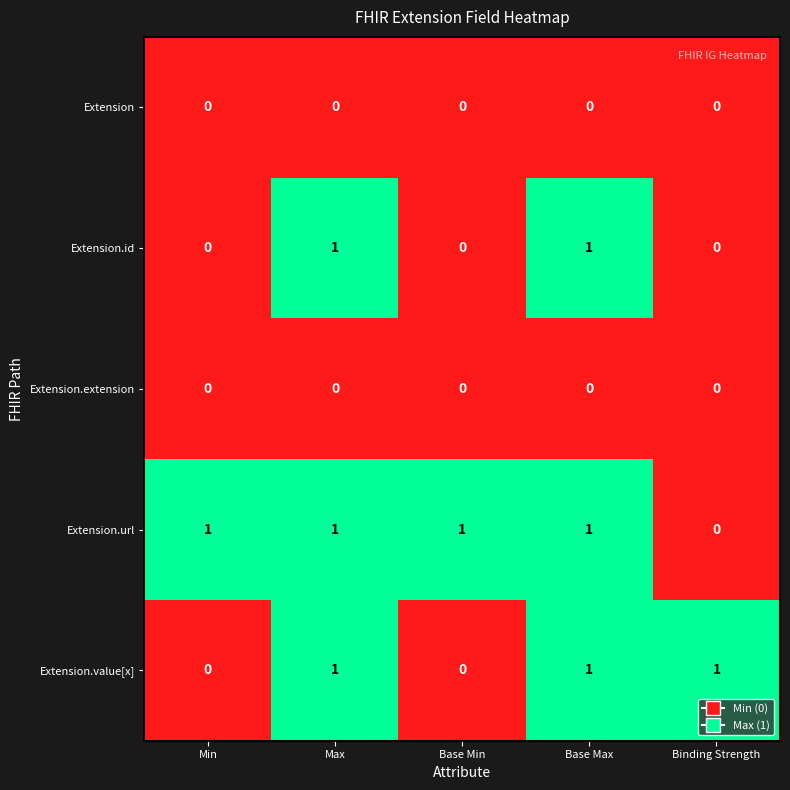

Reading left to right, extract all data points from this chart.

Extension: 0	0	0	0	0
Extension.id: 0	1	0	1	0
Extension.extension: 0	0	0	0	0
Extension.url: 1	1	1	1	0
Extension.value[x]: 0	1	0	1	1